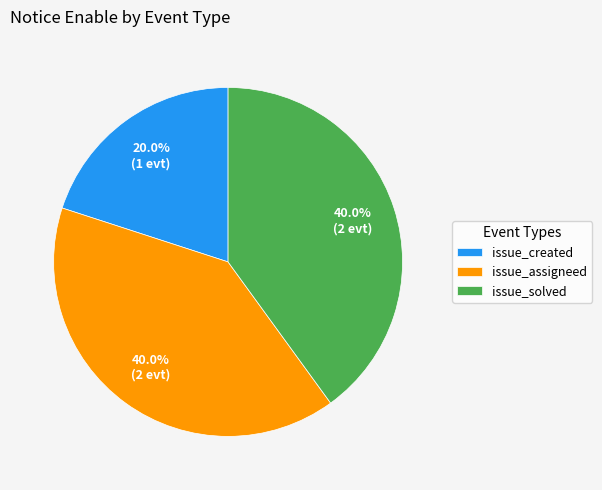

Count the number of slices in the pie.

3